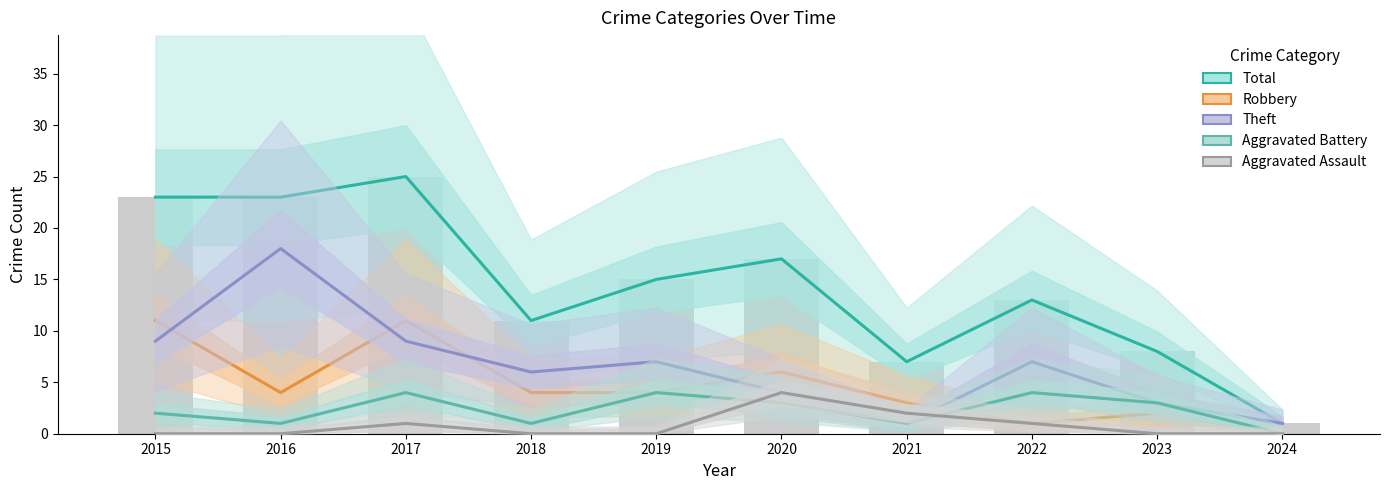

Count the Aggravated Battery values in the range 1 to 4.

9